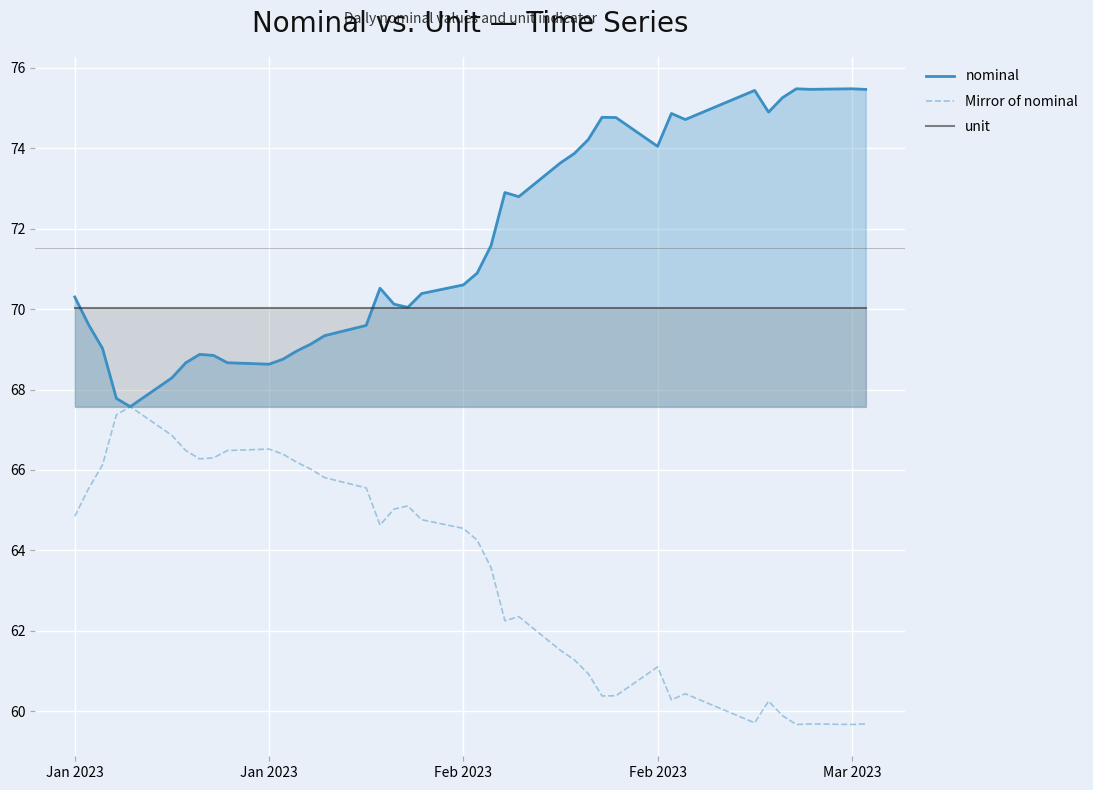

Is the value of nominal at 33 greater than the value of unit at 39?

Yes